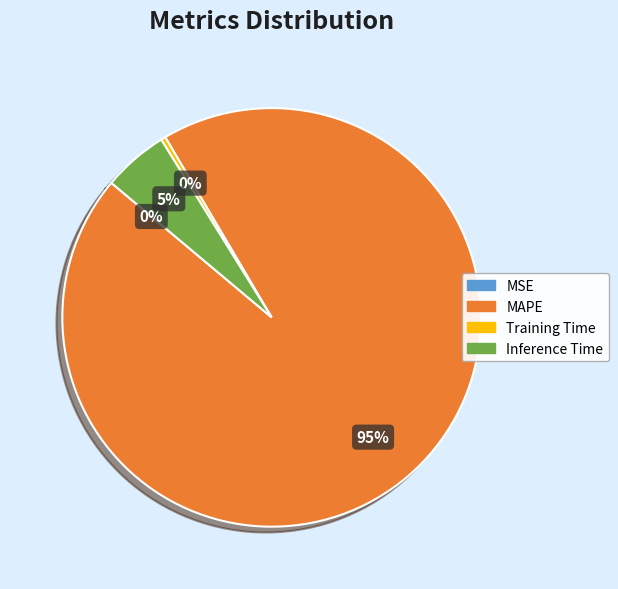

To the nearest percent, what is the difference between the largest and smallest slice percentages?

95%